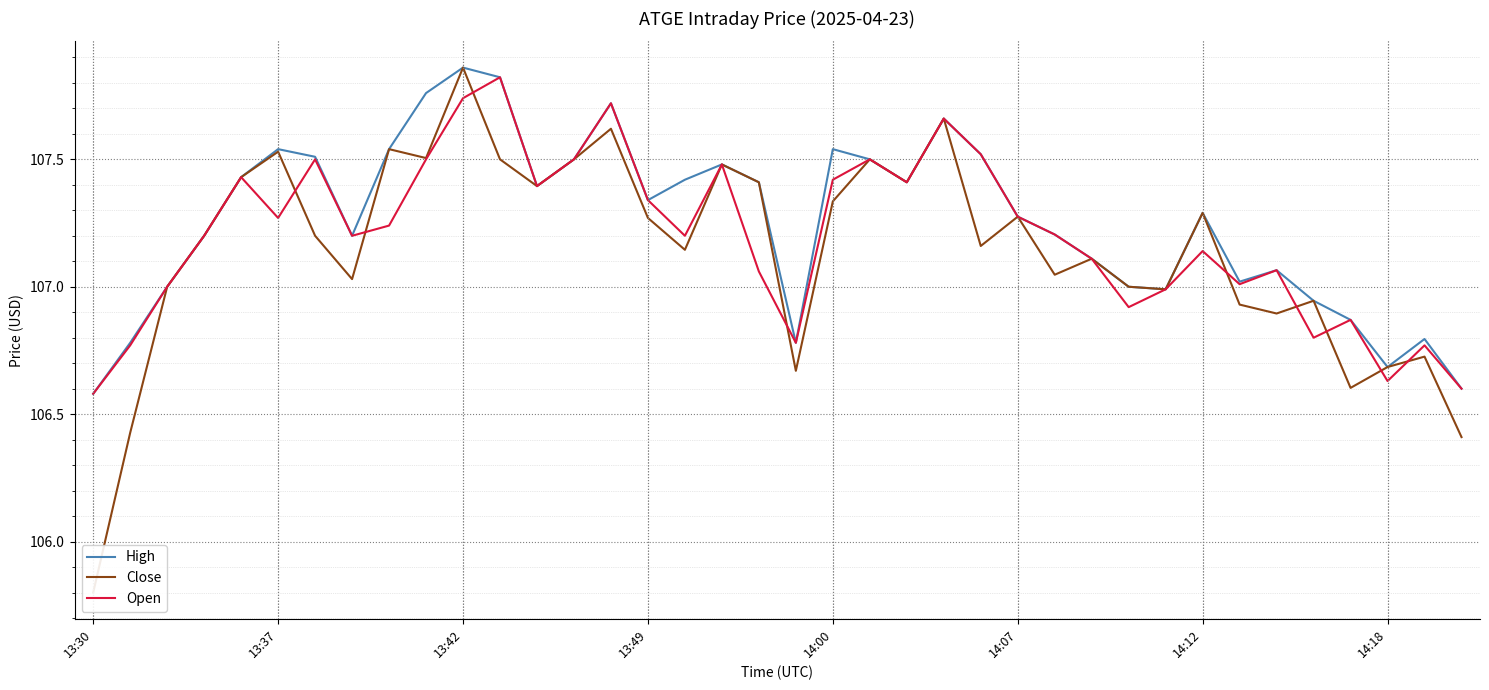

What position from the left is 14:18?

36